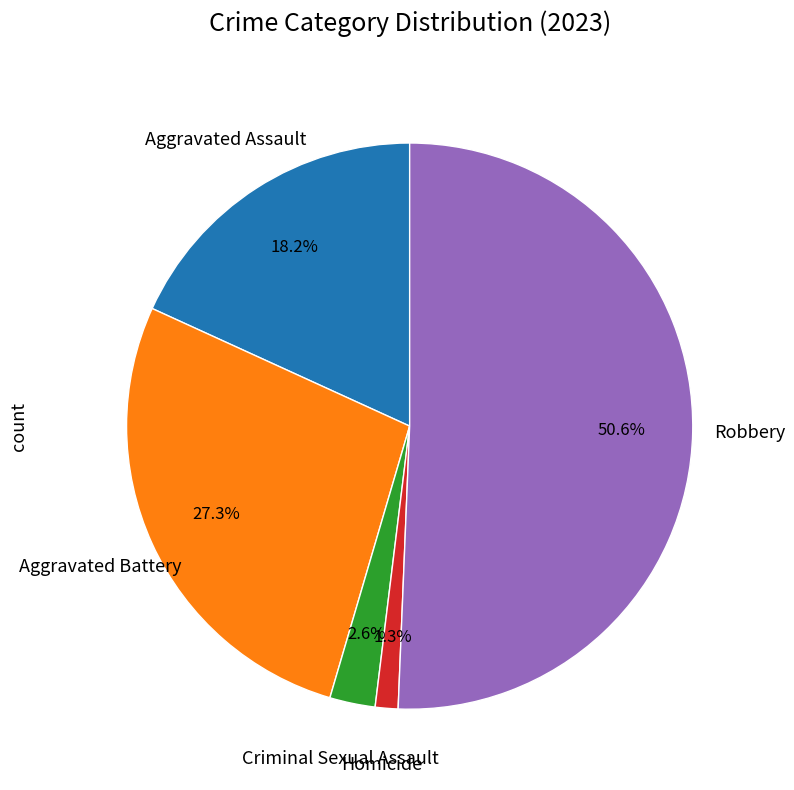

Does any single category account for the majority?

Yes